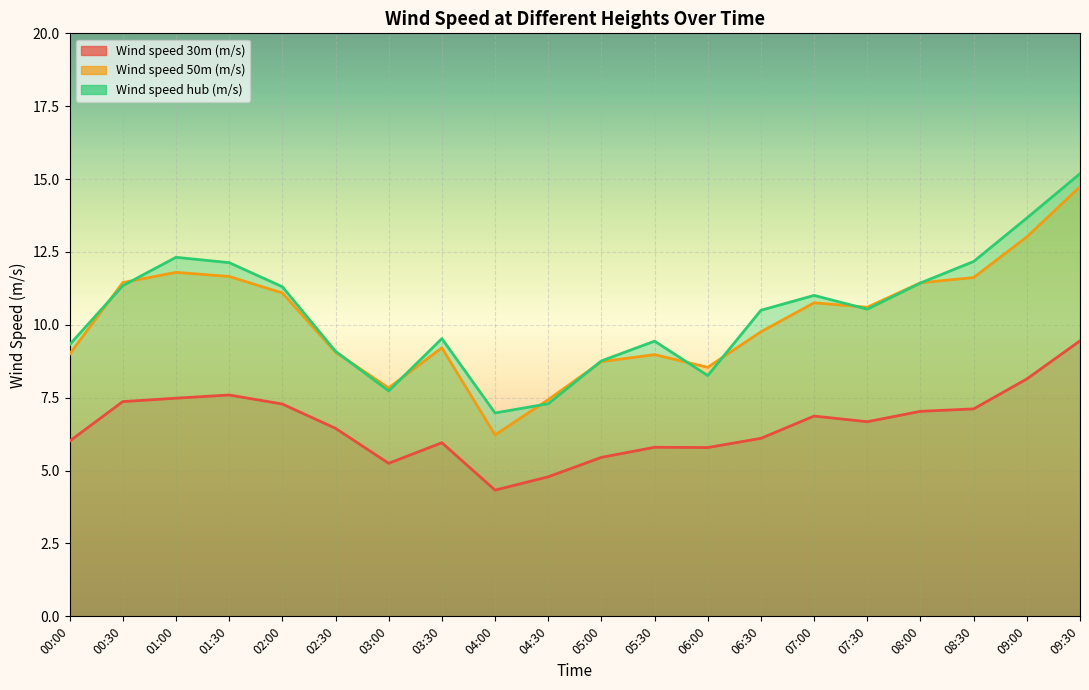

What are all the series names shown in the legend?

Wind speed 30m (m/s), Wind speed 50m (m/s), Wind speed hub (m/s)